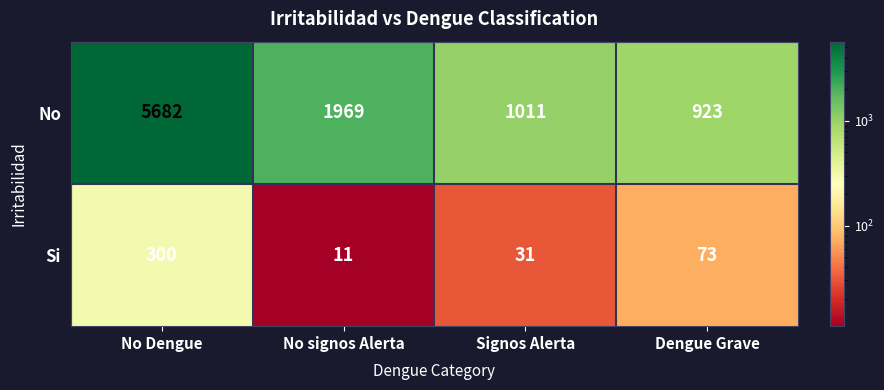

Which category has the lowest value across all series?

No signos Alerta